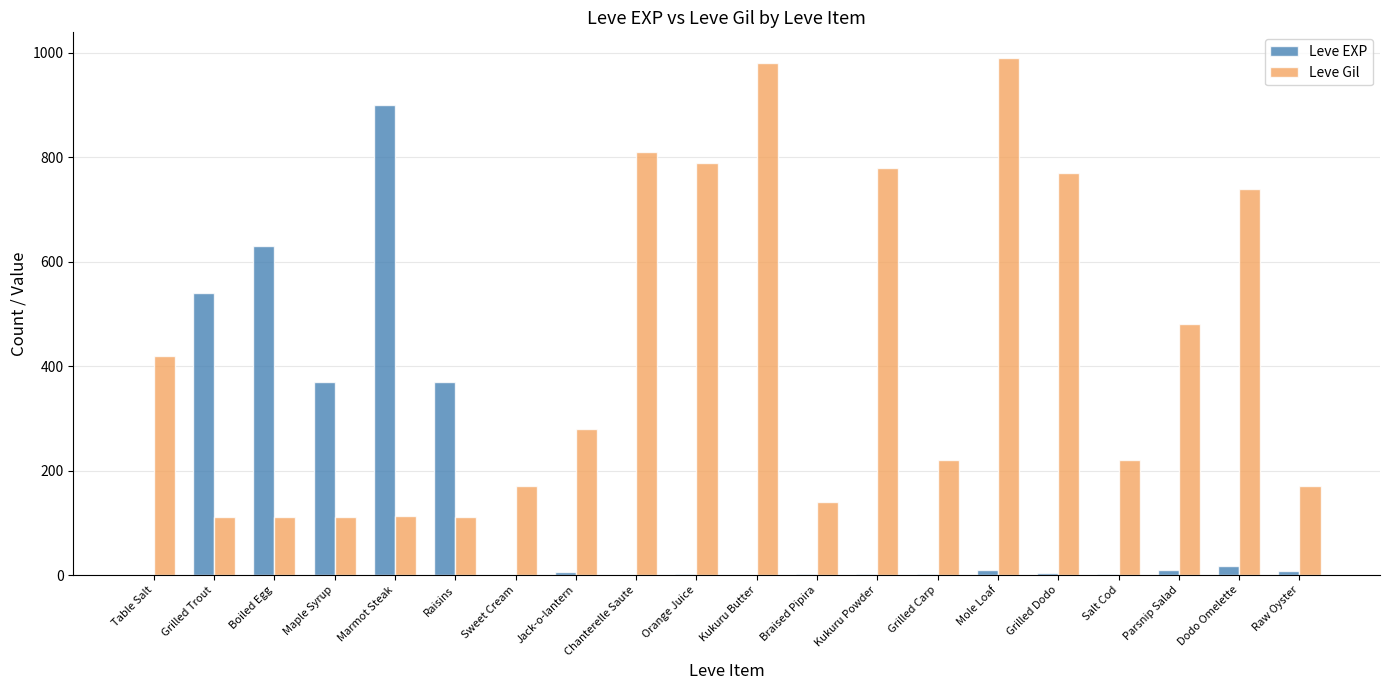

Which series changed the most between Maple Syrup and Jack-o-lantern?

Leve EXP